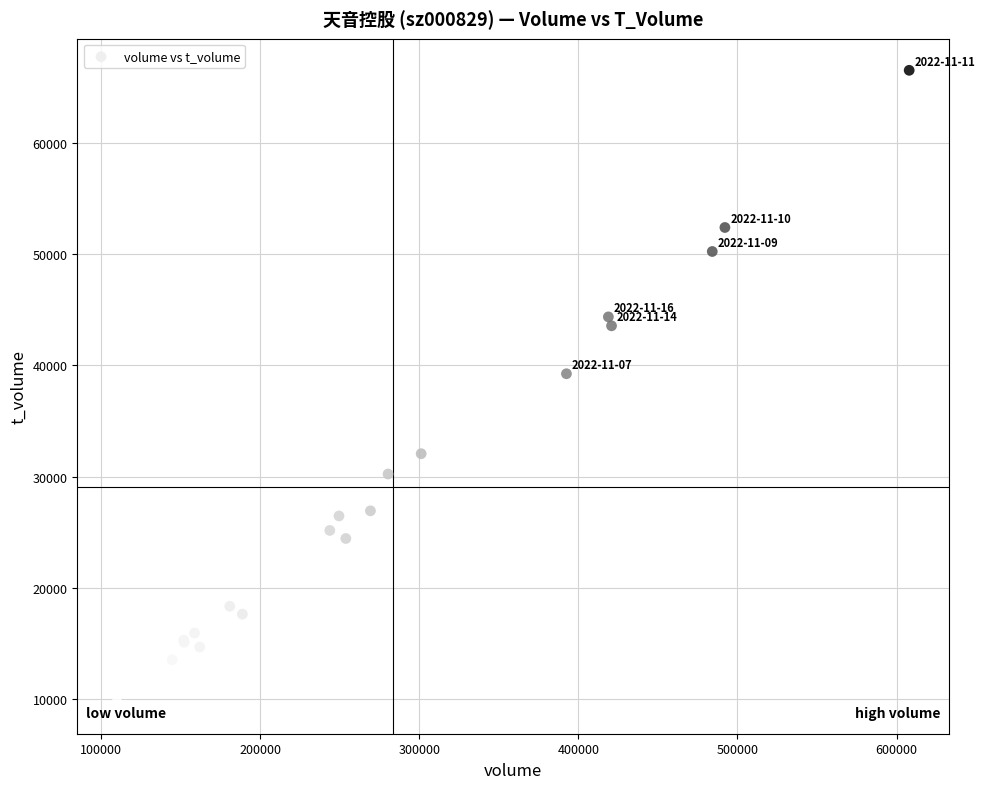

What Y value in the scatter plot is closest to 38133?

39255